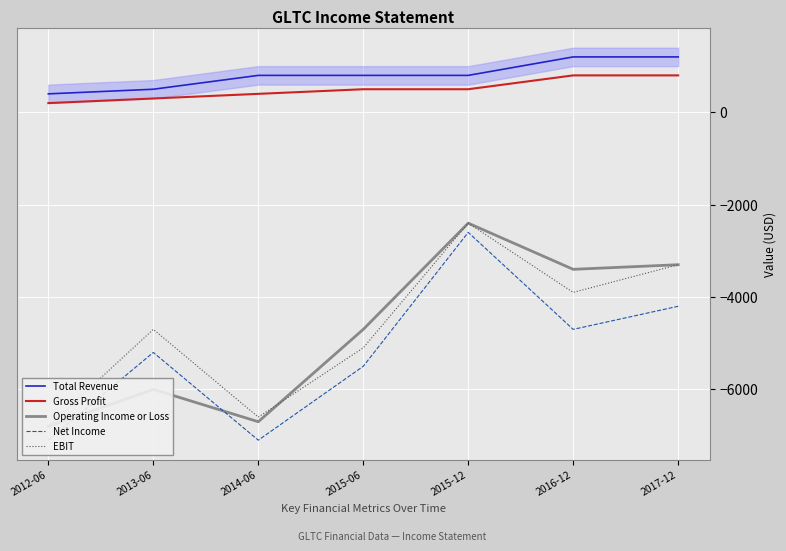

At which label does Total Revenue reach its peak?

2016-12